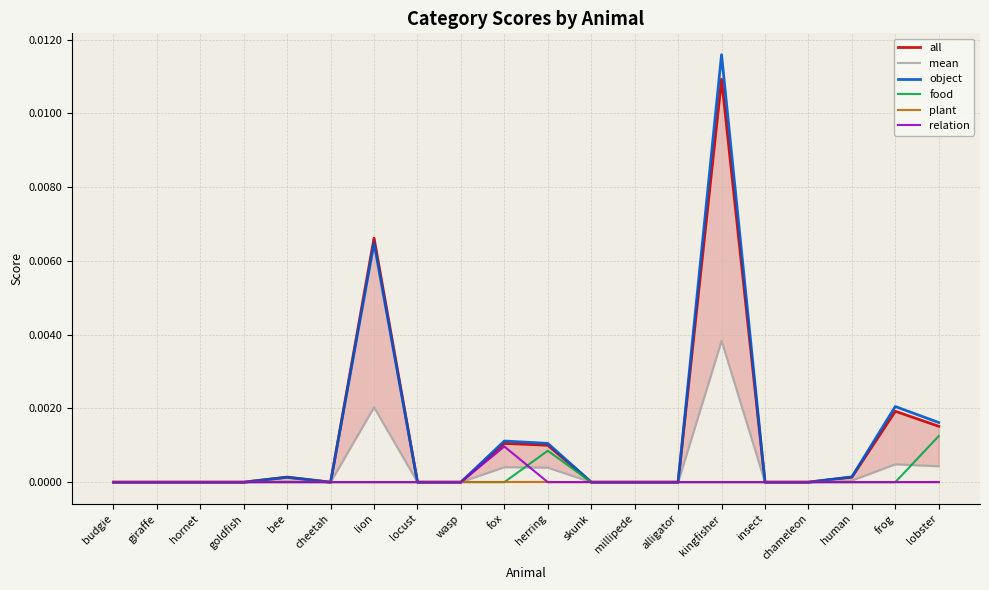

True or false: food and plant cross at least once.

False